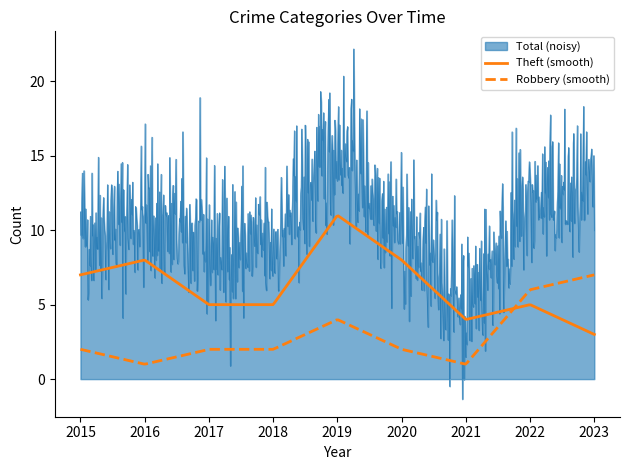

How many interior local peaks does the Theft series have?

3